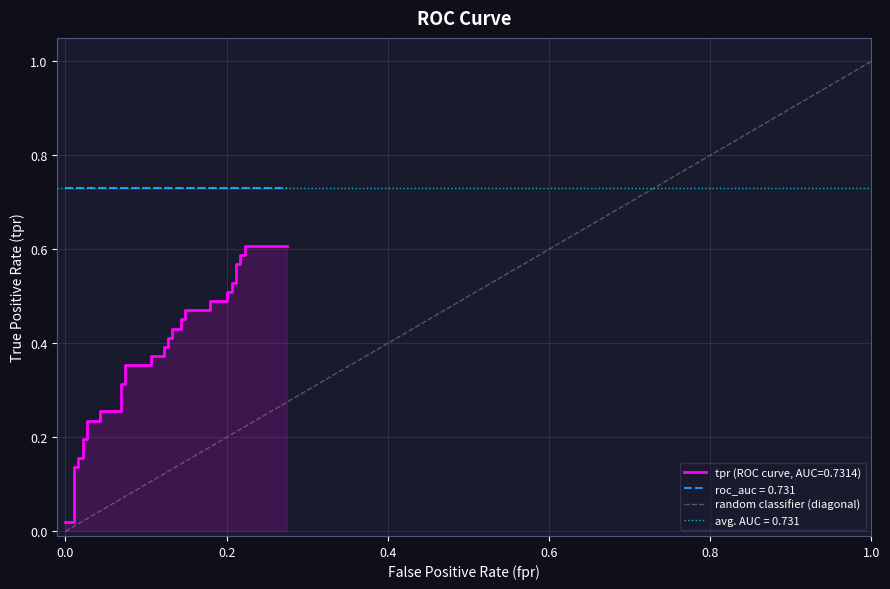

What is the greatest value displayed?

1.0